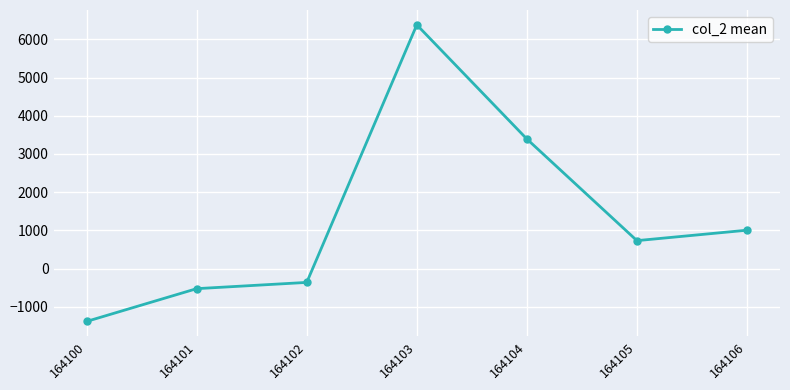

Rank the categories by value from highest to lowest.

164103, 164104, 164106, 164105, 164102, 164101, 164100